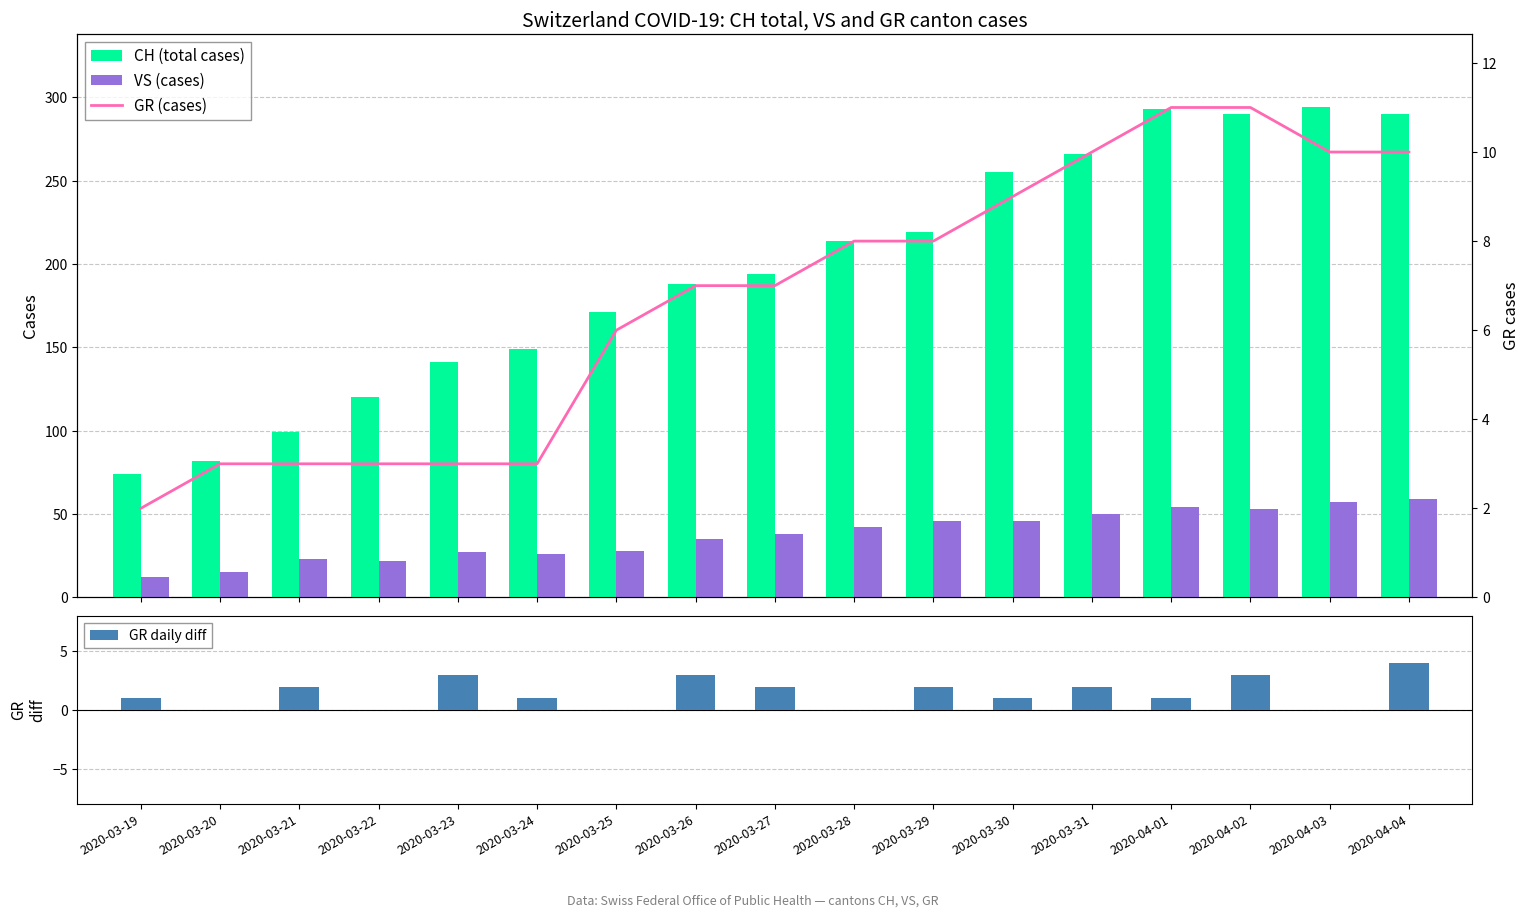

Where is GR daily diff nearest to the value 2?

2020-03-21